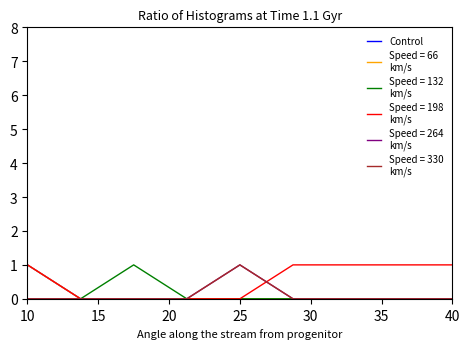

The value at 25 is 0. True or false?

False